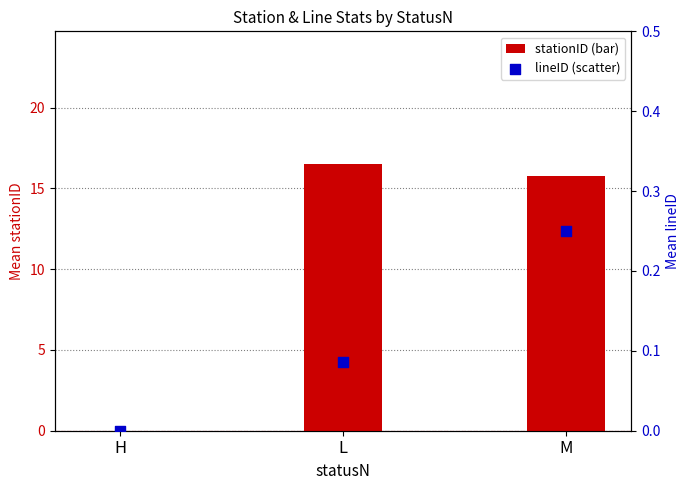

Which series has the widest spread of Y values?

stationID